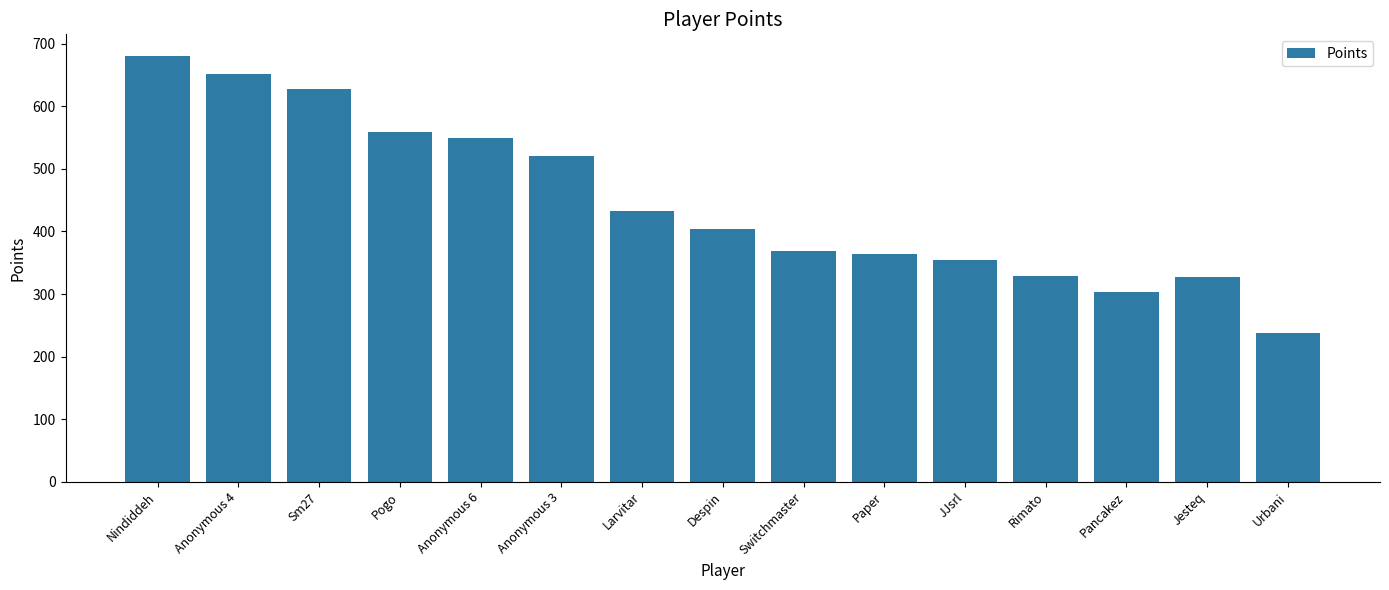

What is the difference between the second highest and second lowest values?

348